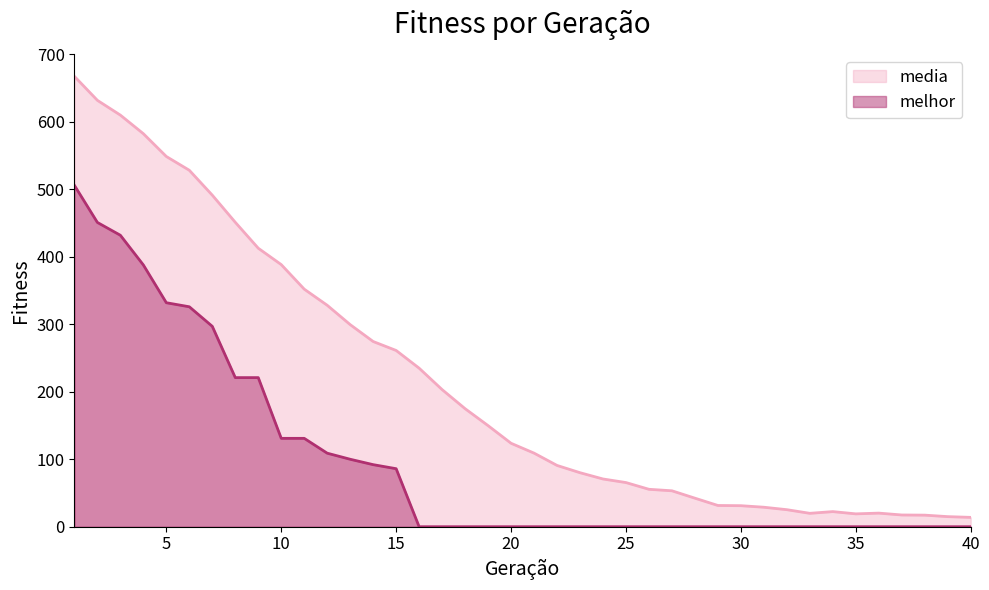

True or false: melhor and media intersect in this chart.

False